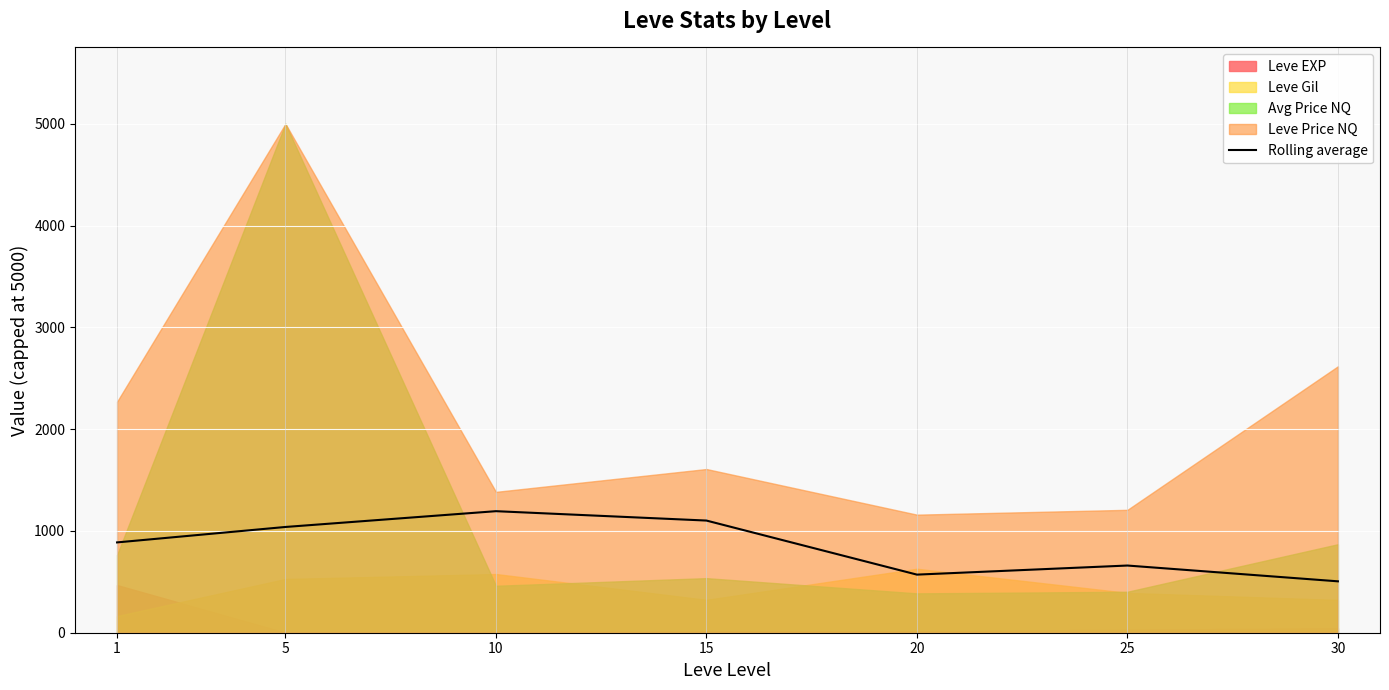

Reading right to left, list all the values displayed in this chart.

30=505.0	25=660.1	20=570.9	15=1101.9	10=1194.1	5=1039.0	1=887.3